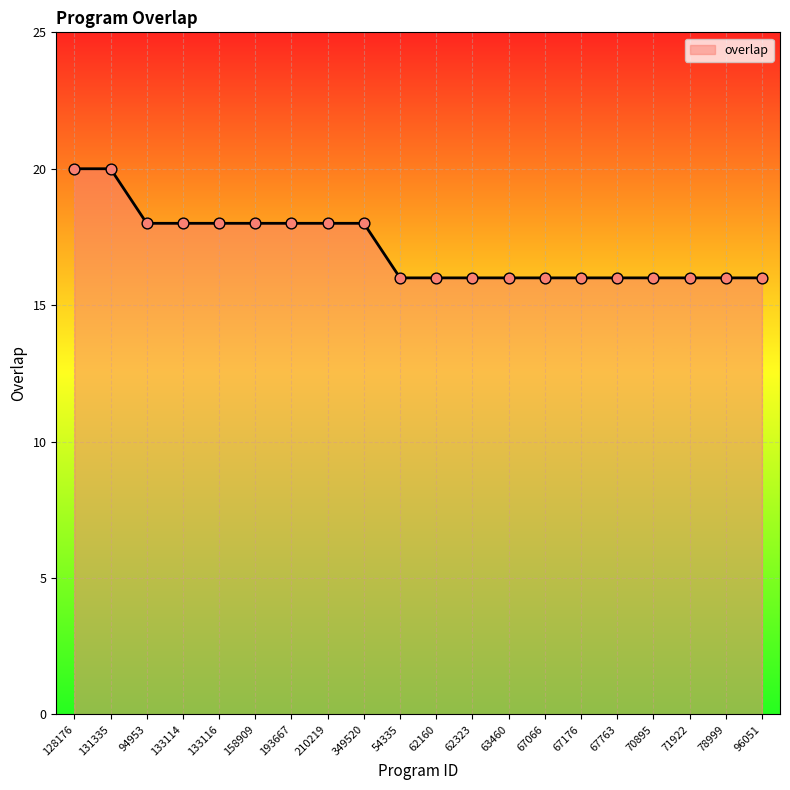

Approximately how many times larger is the value at 67763 compared to 62323?

1.0